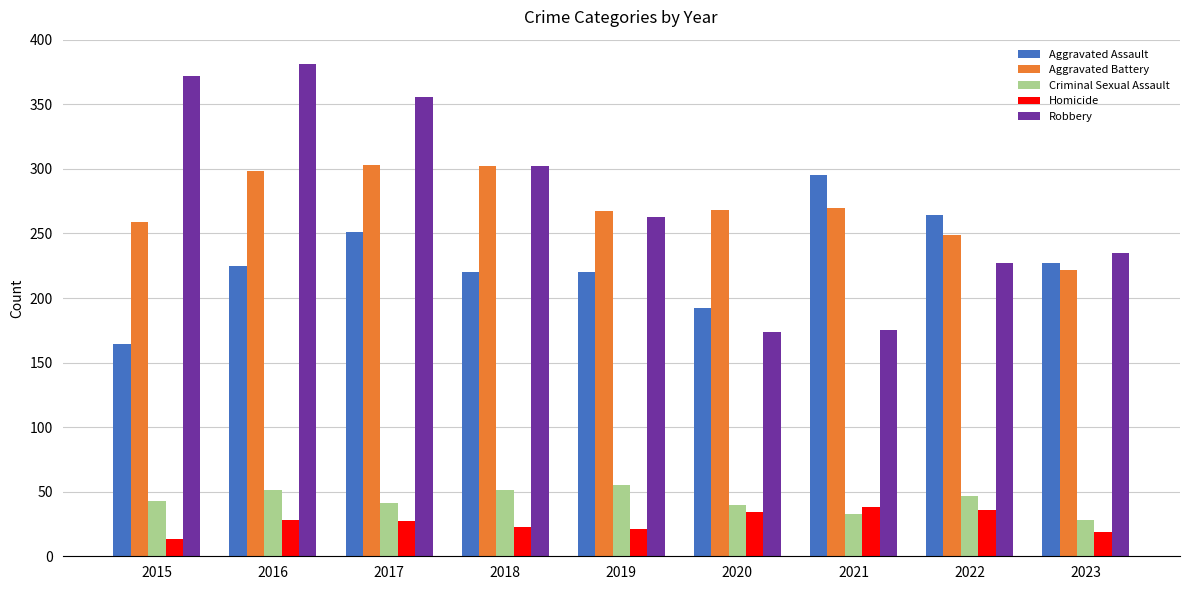

At which category does the chart reach its peak across all series?

2016